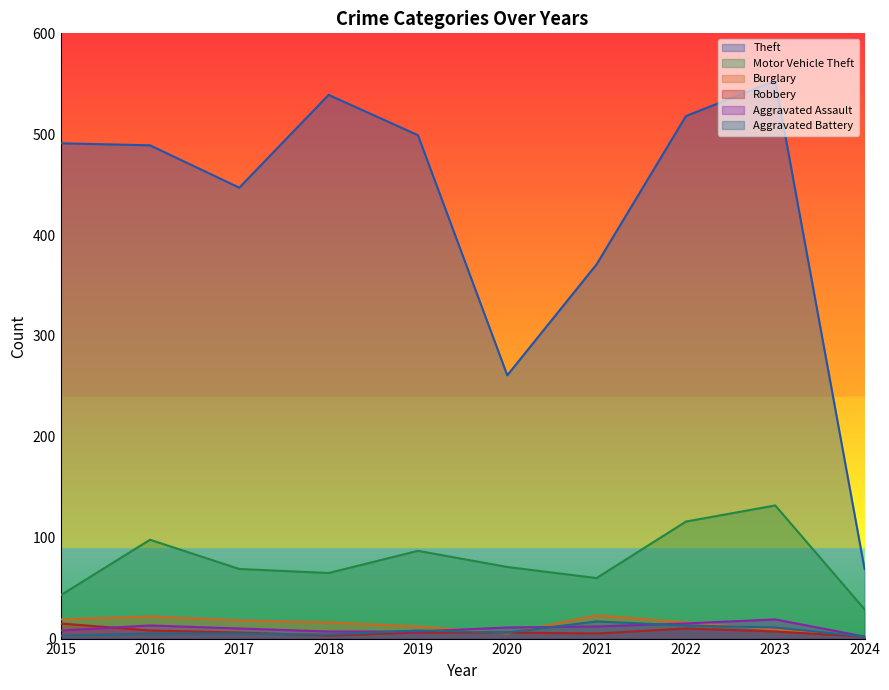

How many data points in Aggravated Assault are above 11?

4